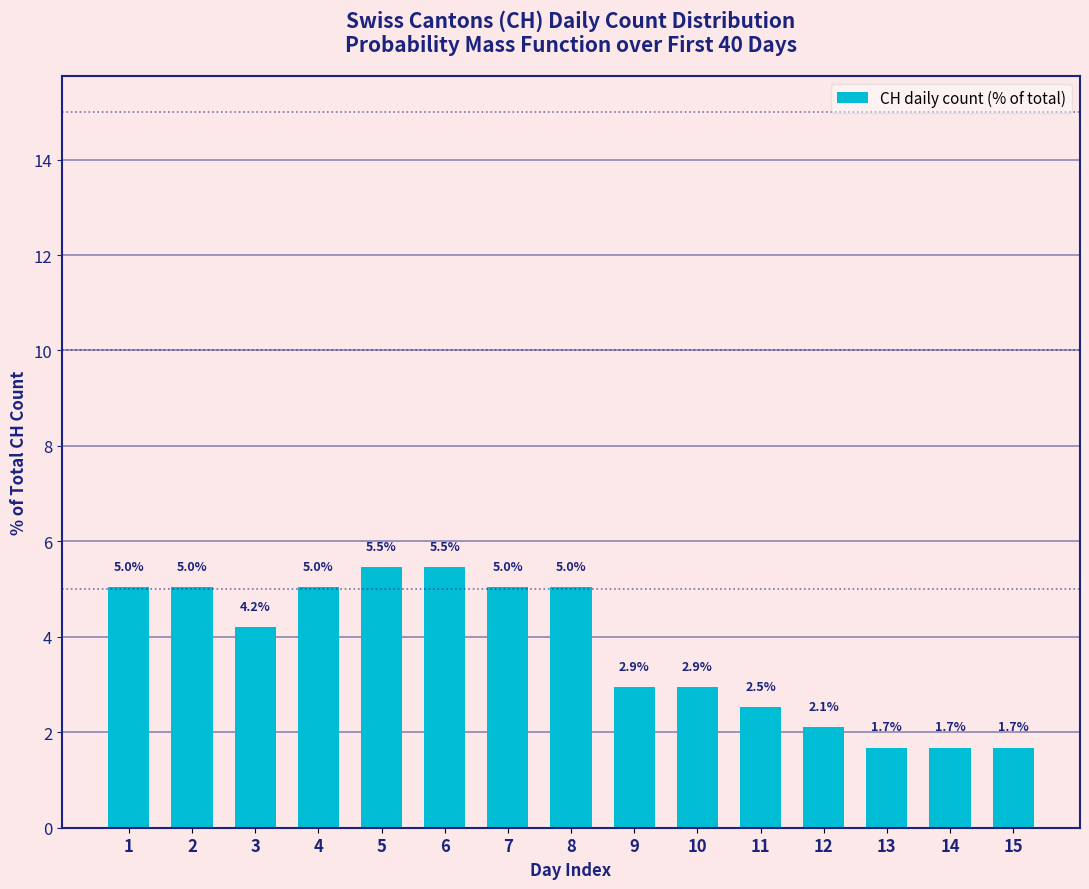

Reading left to right, what are all the values shown in this chart?

5.0	5.0	4.2	5.0	5.5	5.5	5.0	5.0	2.9	2.9	2.5	2.1	1.7	1.7	1.7